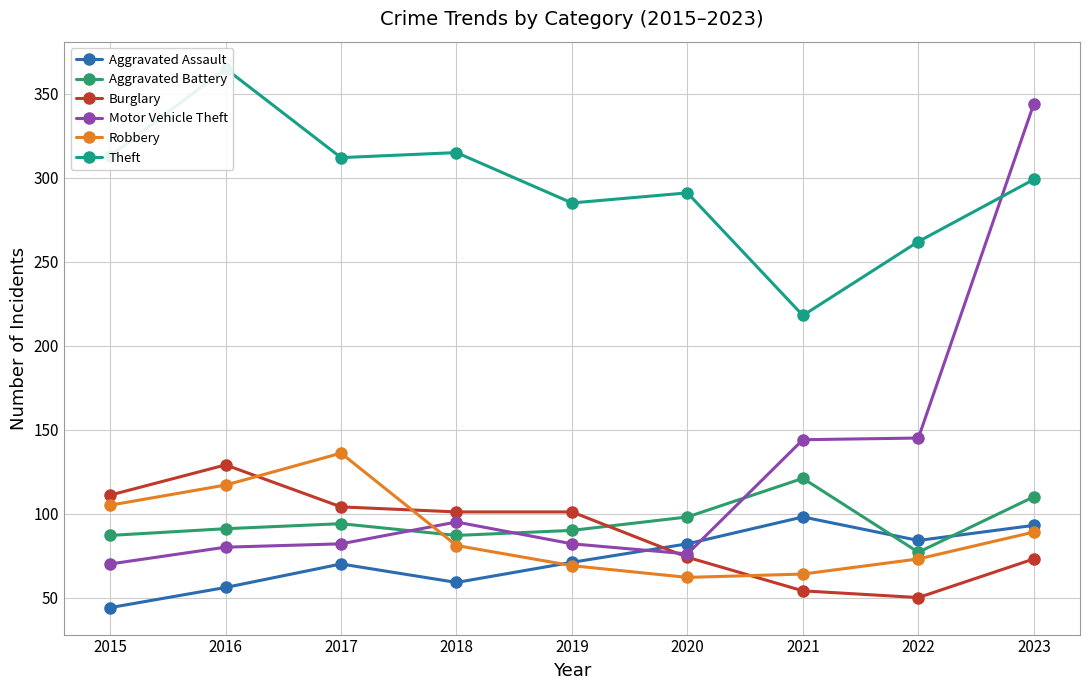

What is the highest value of the Theft series?

365